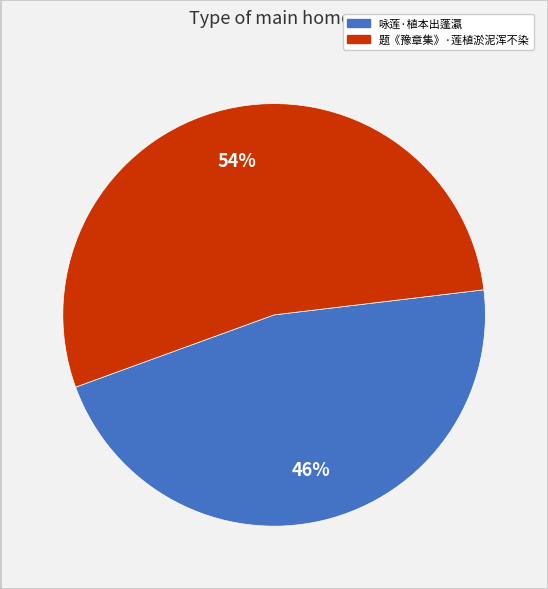

To the nearest percent, what is the average slice percentage?

50%